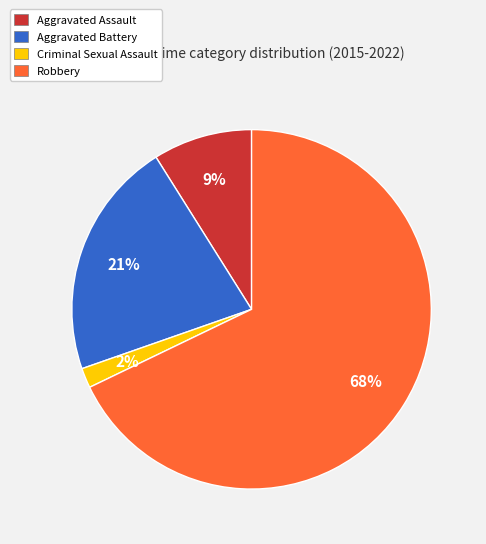

Which category has the smallest portion of the pie?

Criminal Sexual Assault